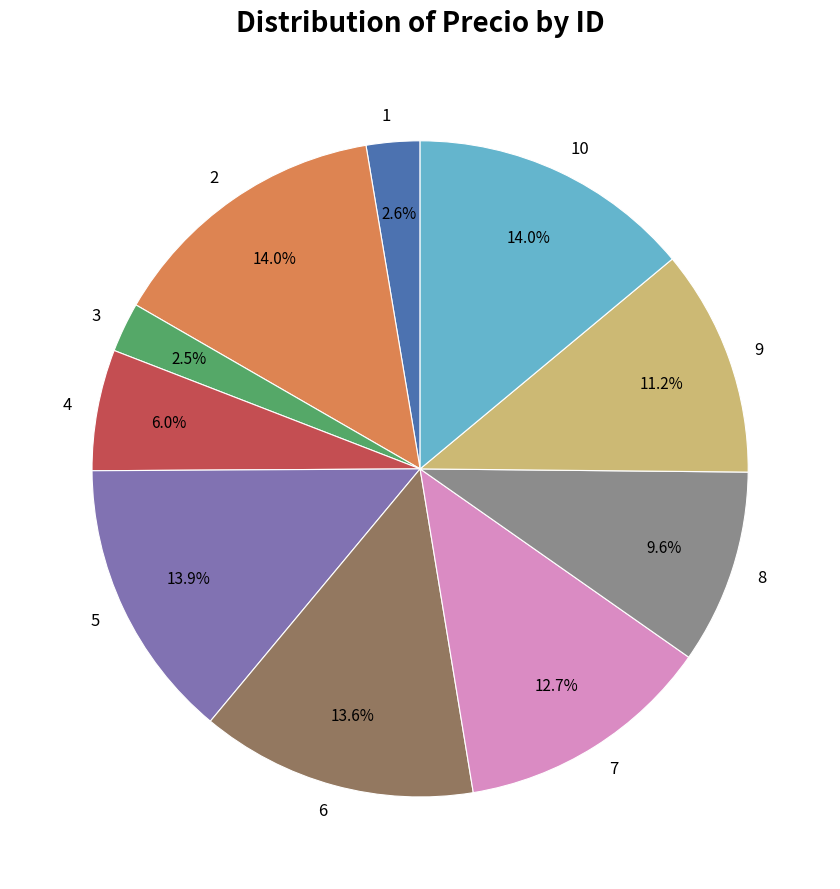

Between 1 and 10, which is larger?

10